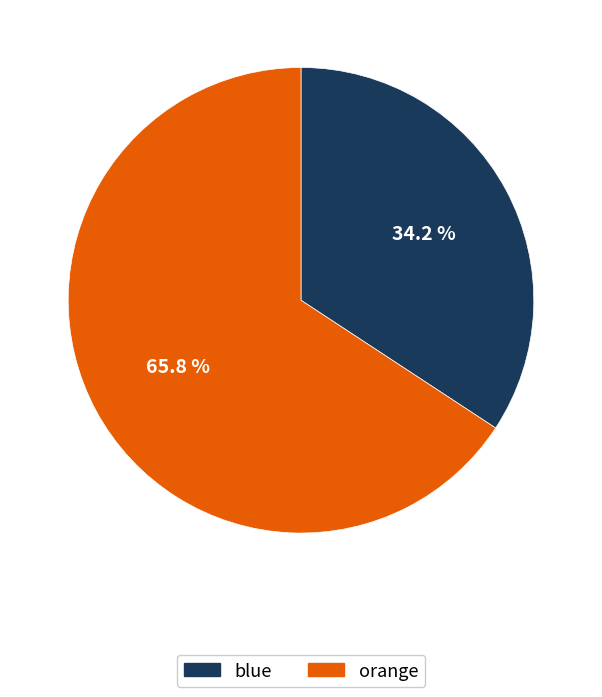

Is blue the majority of the pie?

No